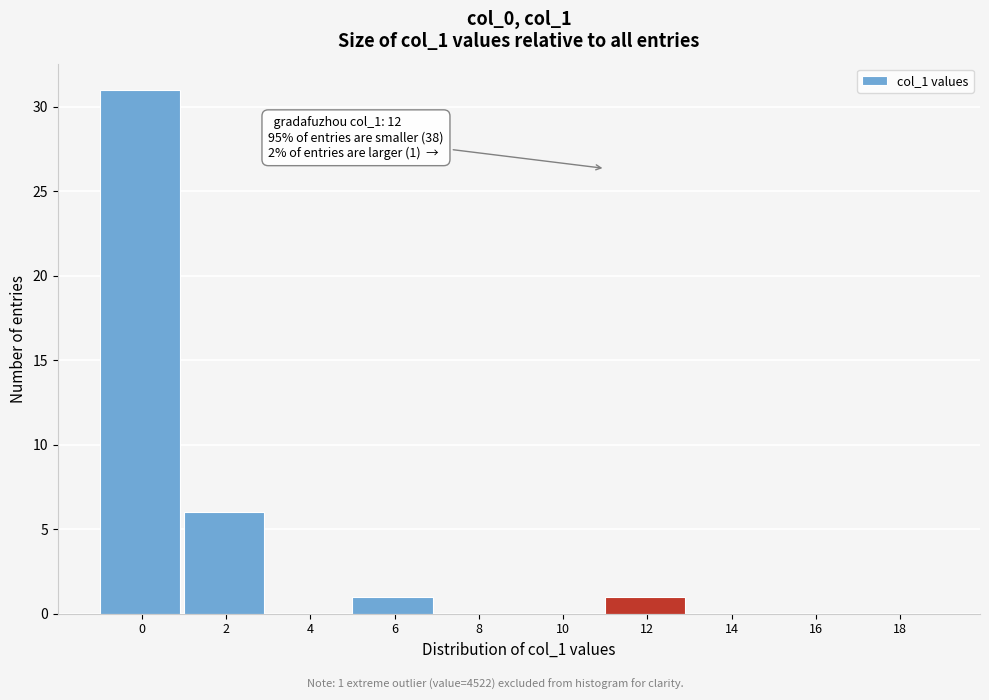

Reading left to right, transcribe all the data shown in this chart.

0=31	2=6	4=0	6=1	8=0	10=0	12=1	14=0	16=0	18=0